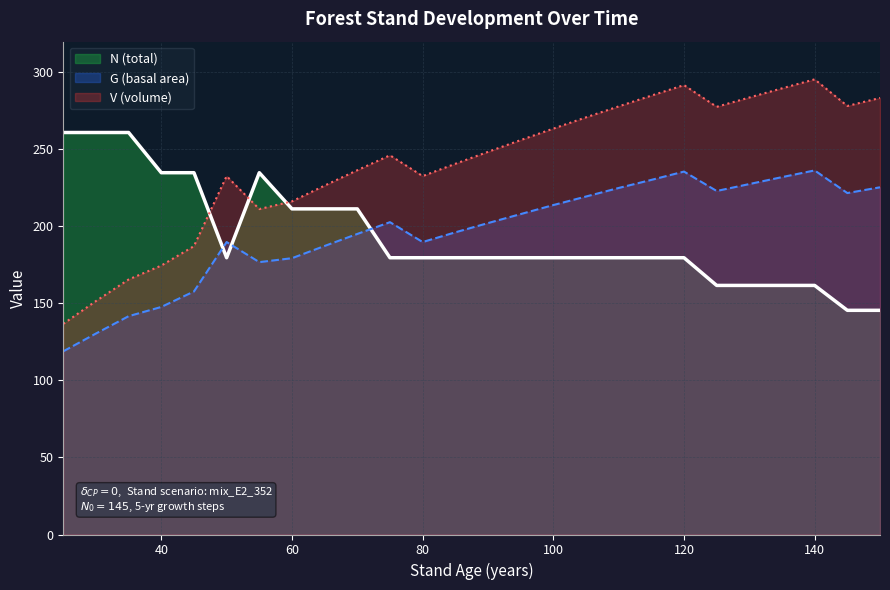

Rank the series at 80 from highest to lowest value.

V (volume), G (basal area), N (total)